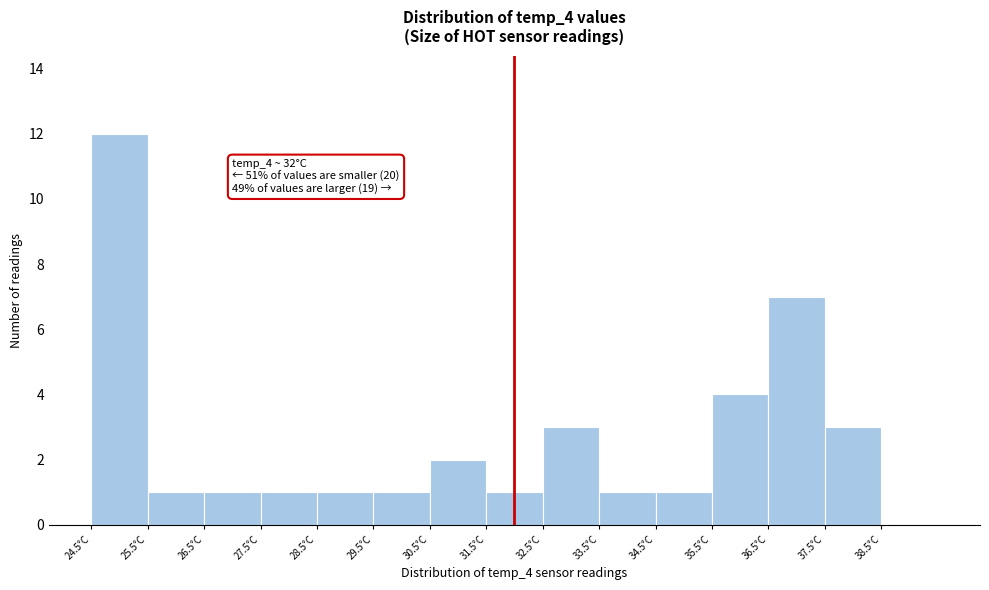

Which range on the x-axis has the tallest bar?

24.5 to 25.5